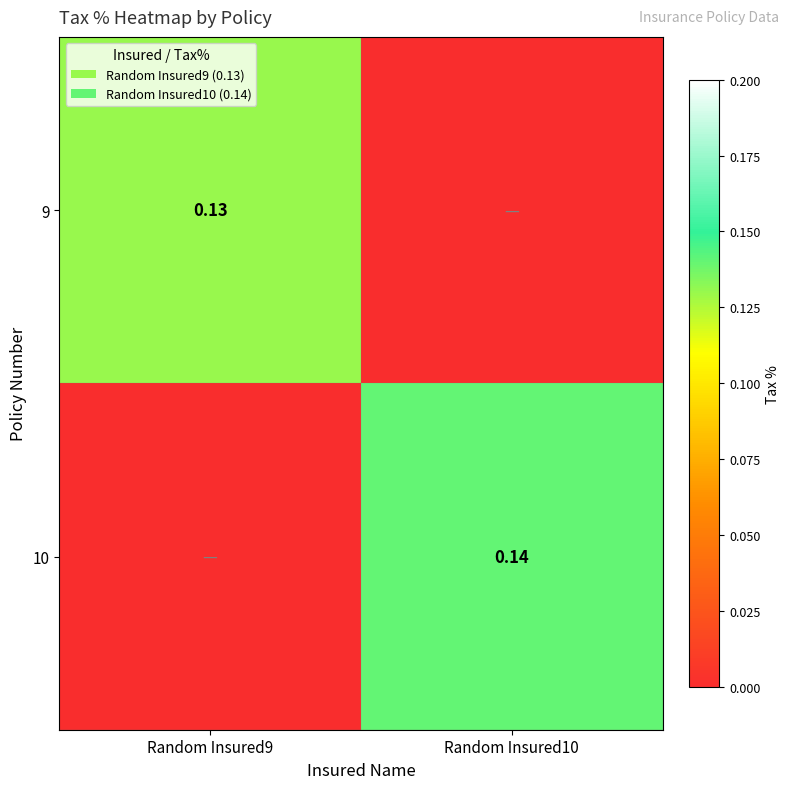

At which label does 9 reach its minimum?

Random Insured10